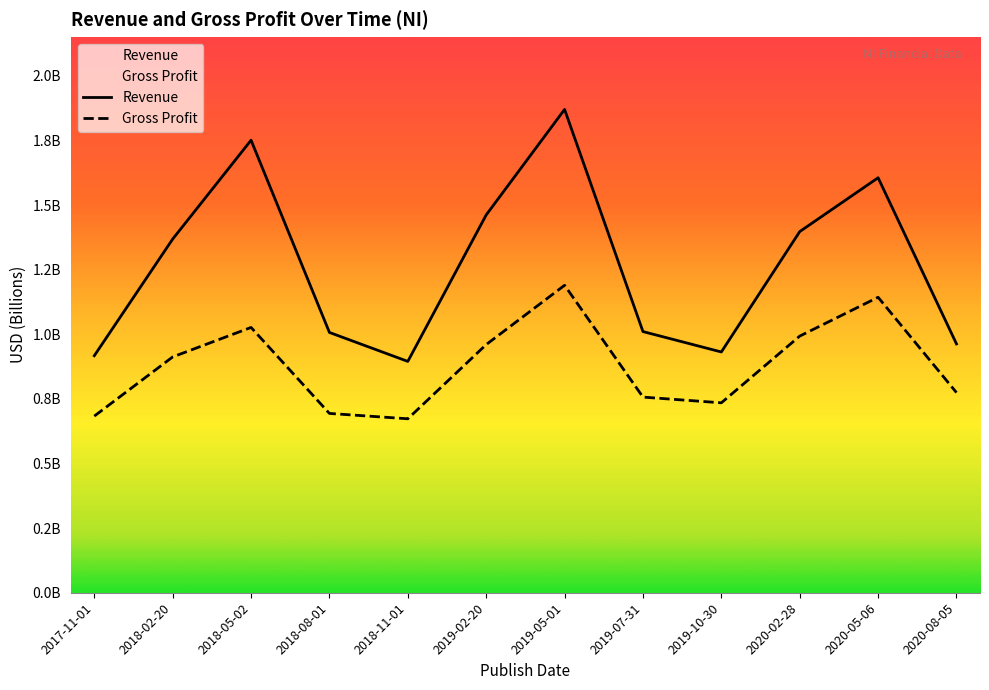

What is the highest value of the Revenue series?

1.9